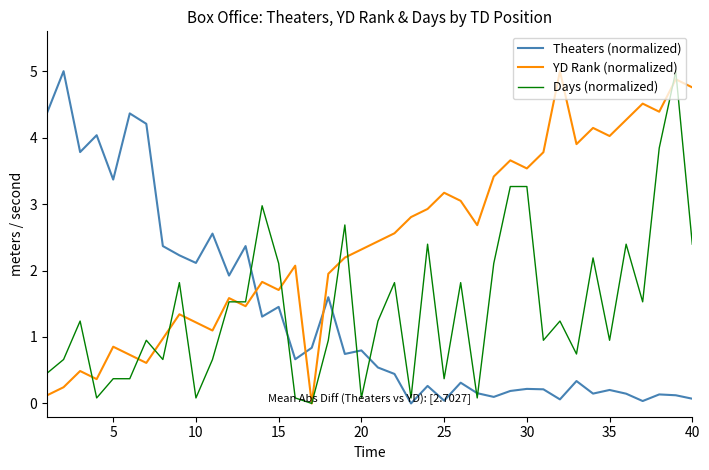

What is the highest value of the YD Rank (normalized) series?

5.0